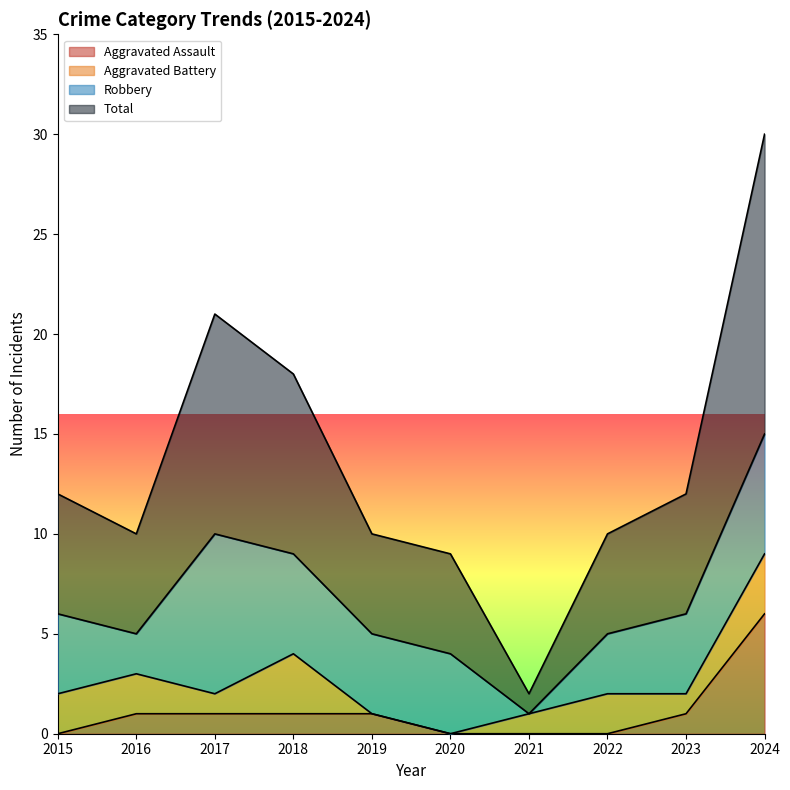

The Aggravated Assault series shows -4 at 2021. True or false?

False